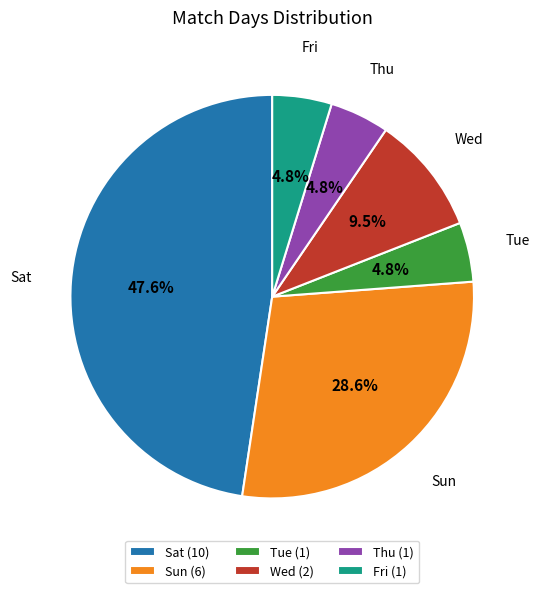

To the nearest percent, what is the difference between the largest and smallest slice percentages?

43%